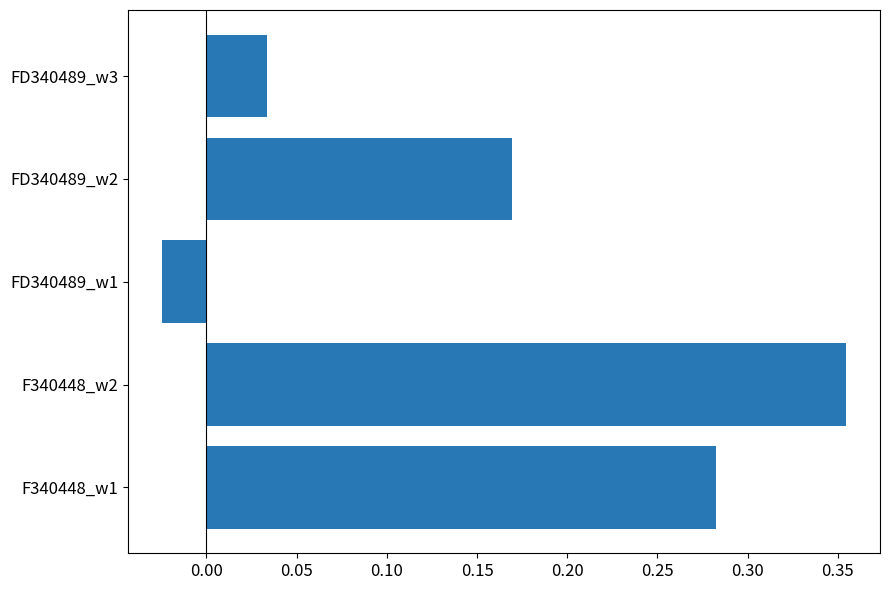

Between FD340489_w3 and F340448_w1, which is larger?

F340448_w1